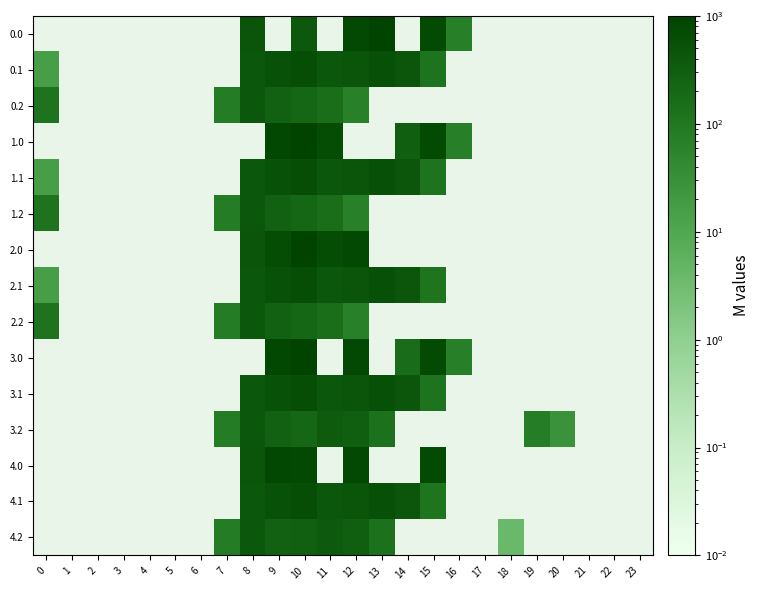

How many distinct data groups are displayed?

15